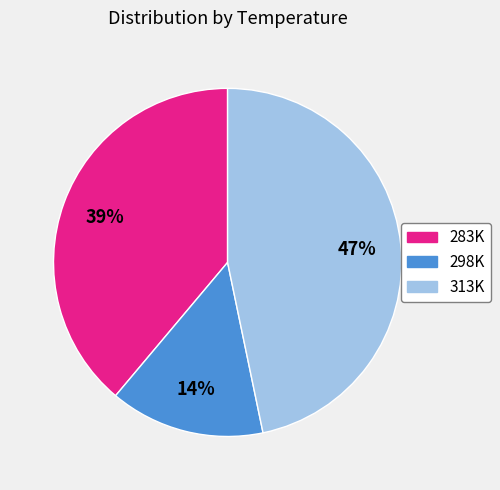

Which slice is the smallest?

298K